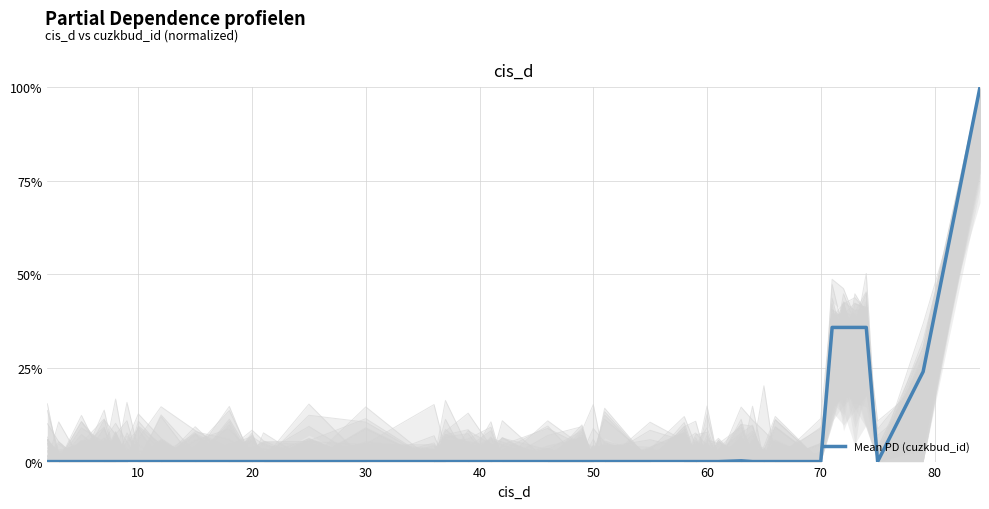

Reading right to left, what are all the values shown in this chart?

1.0	0.2	0.0	0.4	0.4	0.4	0.4	0.0	0.0	0.0	0.0	0.0	0.0	0.0	0.0	0.0	0.0	0.0	0.0	0.0	0.0	0.0	0.0	0.0	0.0	0.0	0.0	0.0	0.0	0.0	0.0	0.0	0.0	0.0	0.0	0.0	0.0	0.0	0.0	0.0